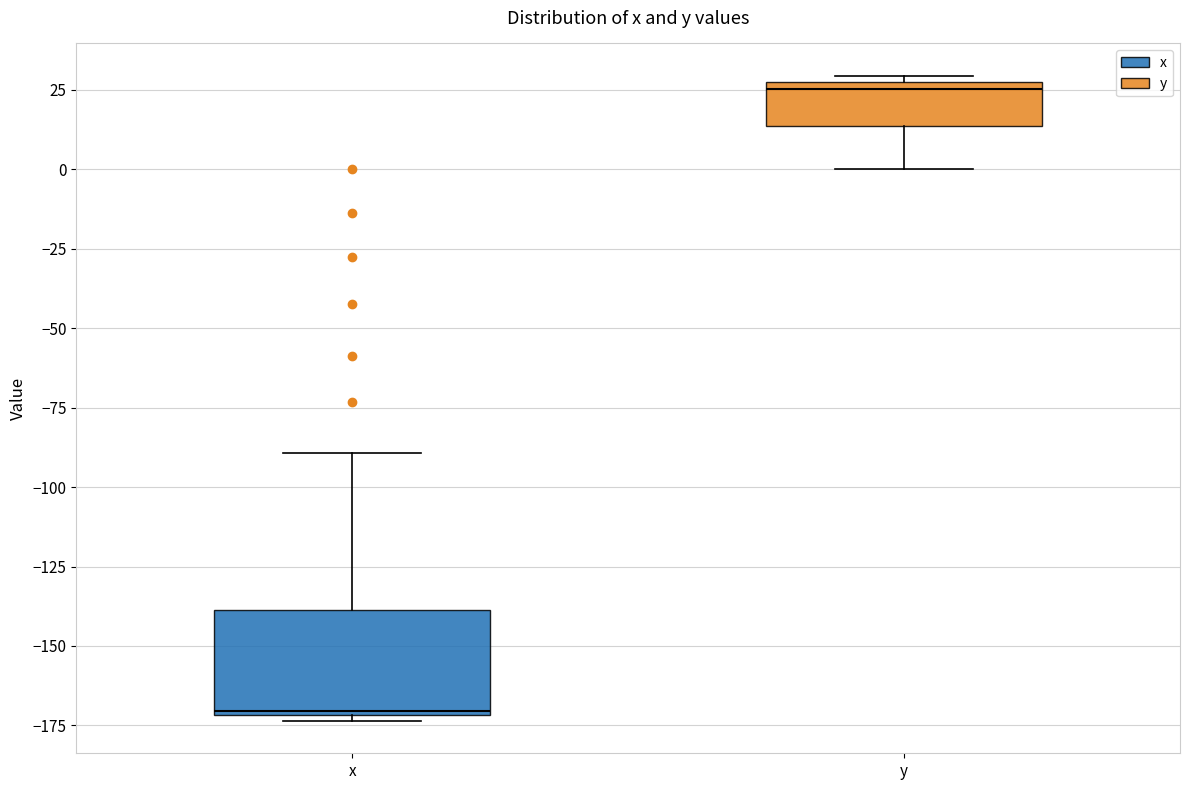

Where is the upper edge of the box for y on the y-axis? The values are not printed on the chart, so give them approximately, as read against the axis.

25